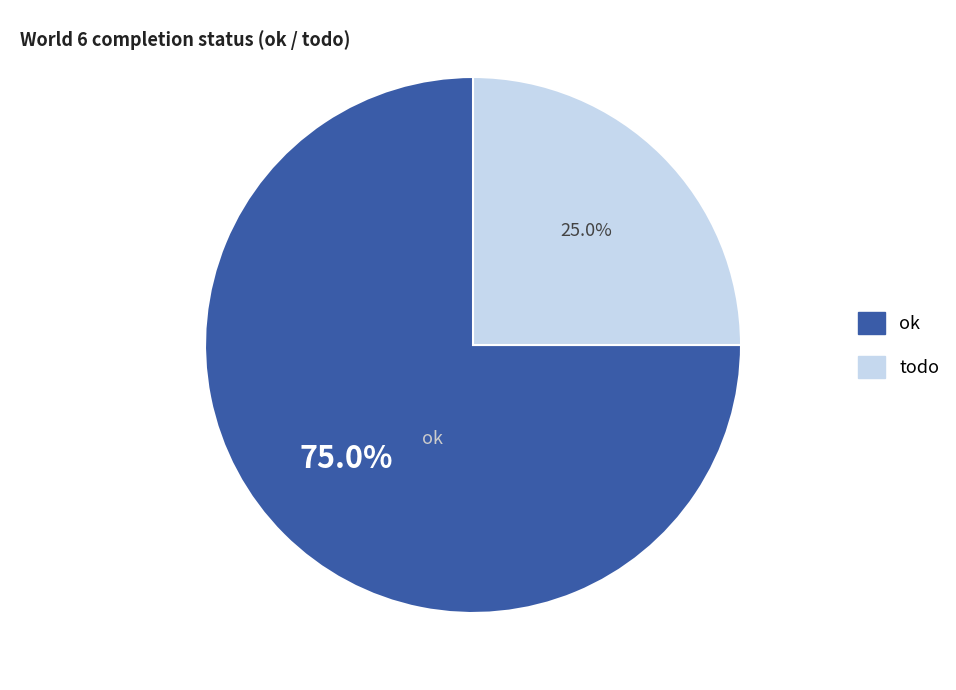

To the nearest percent, what is the difference between the ok and todo slice percentages?

50%